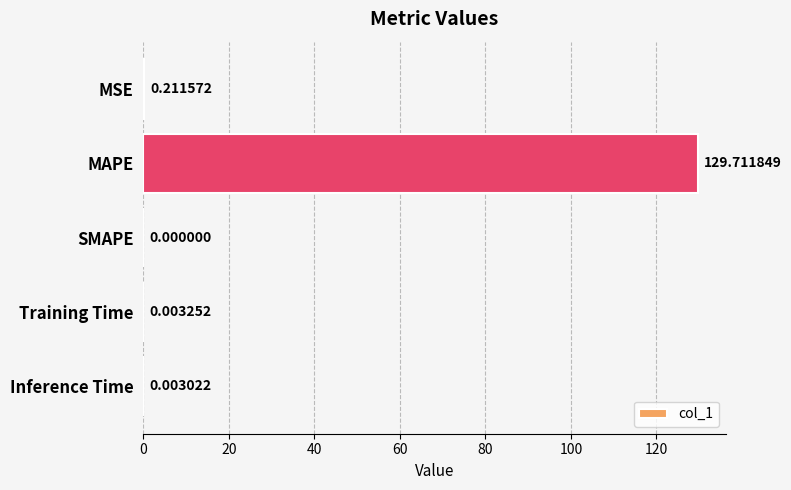

What is the sum of the values at MAPE and Training Time?

129.7